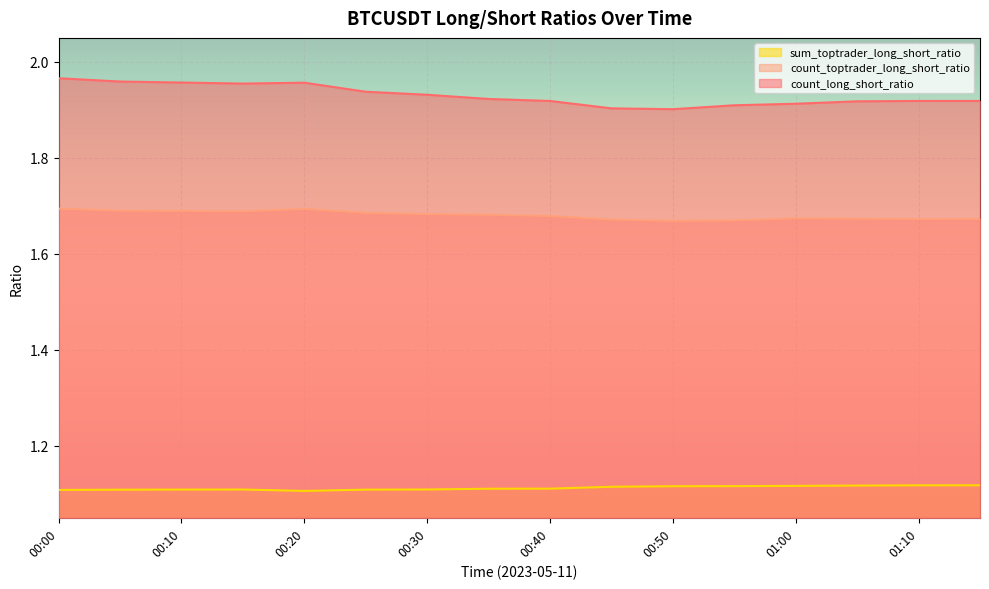

What is the sum of the count_long_short_ratio values at 00:45 and 00:00?

3.9